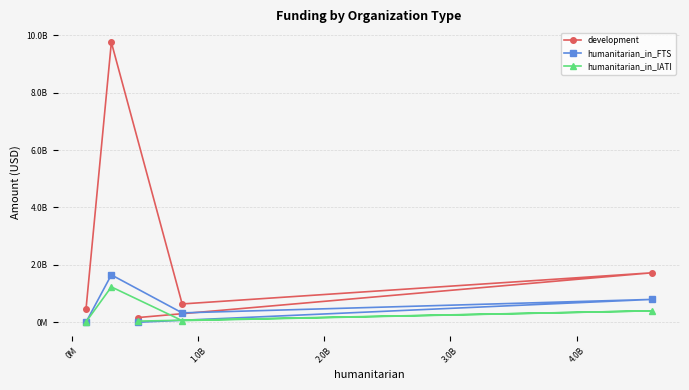

True or false: humanitarian_in_FTS has more than 0 points higher than both neighbors.

True